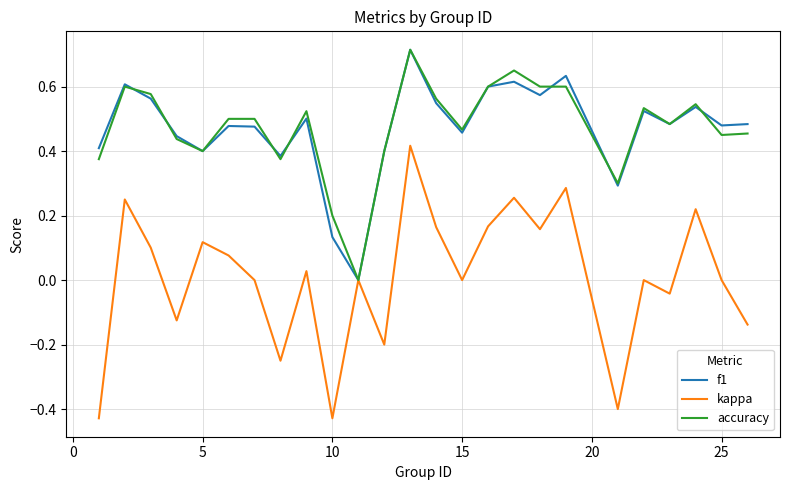

Which series has the widest spread of values?

kappa